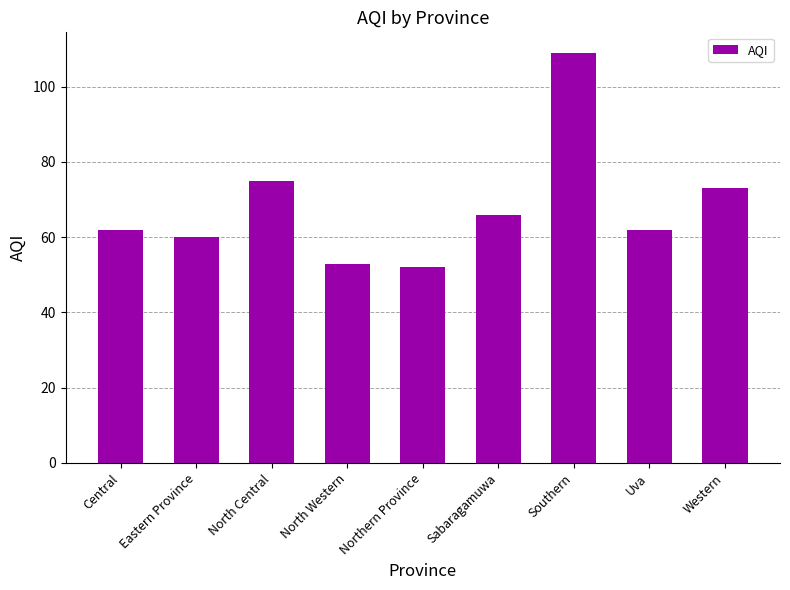

What is the label of the 6th bar from the right?

North Western